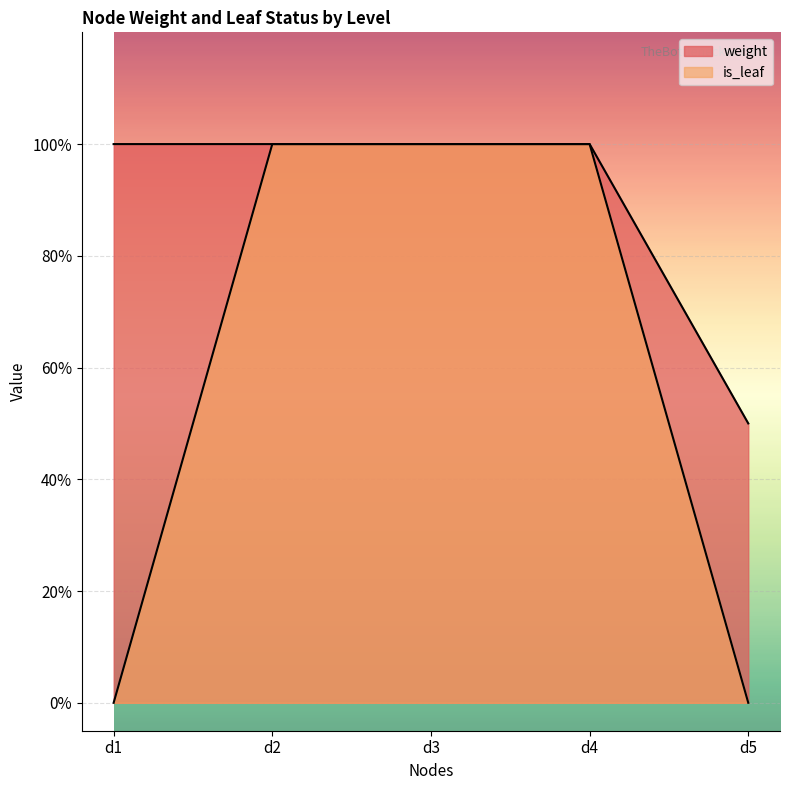

How many is_leaf values are between 0 and 1?

5